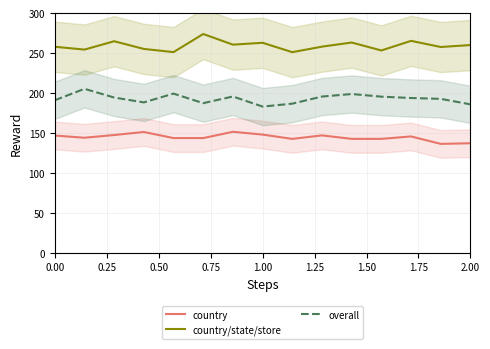

List the series in order of their overall mean, highest first.

country/state/store, overall, country